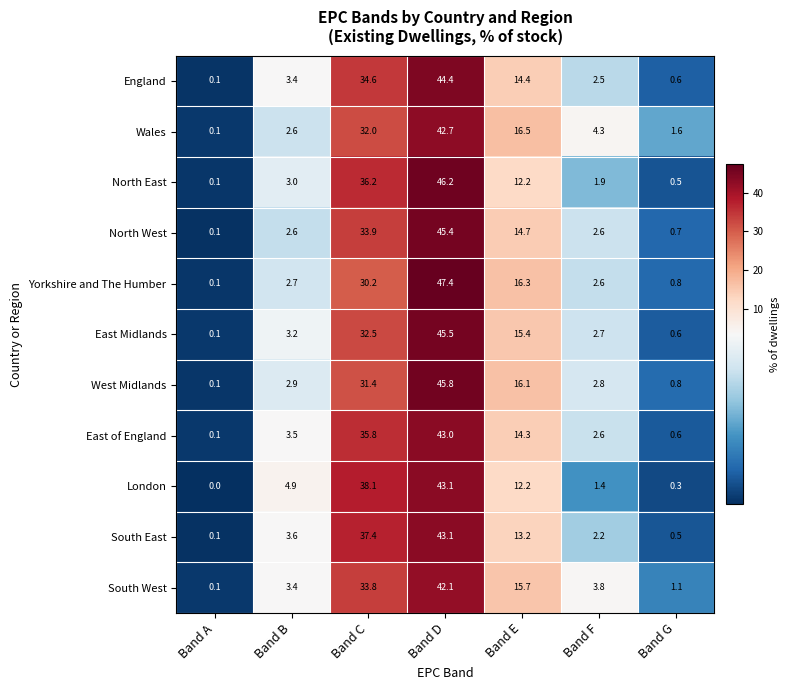

What is the spread (max minus min) of values at Band A?

0.1